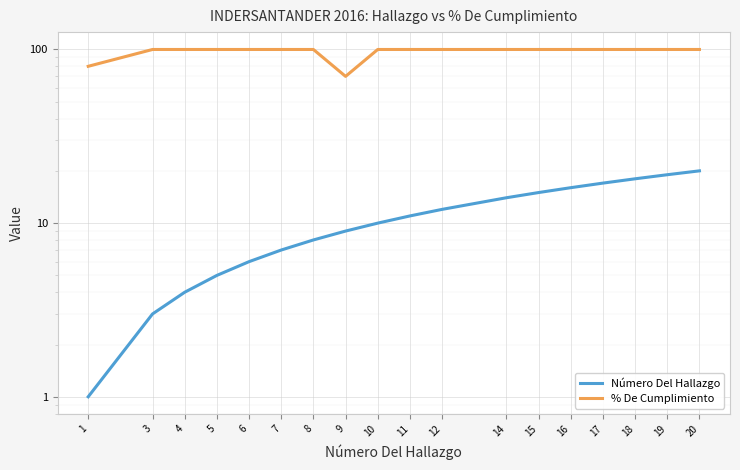

What is the difference between the Número Del Hallazgo values at 5 and 6?

1